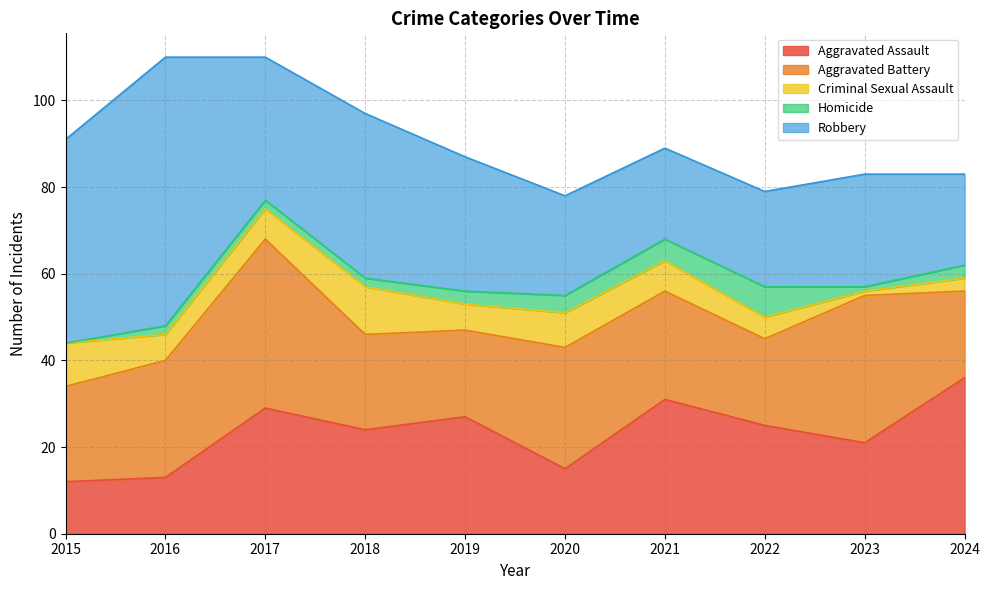

What is the sum of the Aggravated Battery values at 2015 and 2024?

42